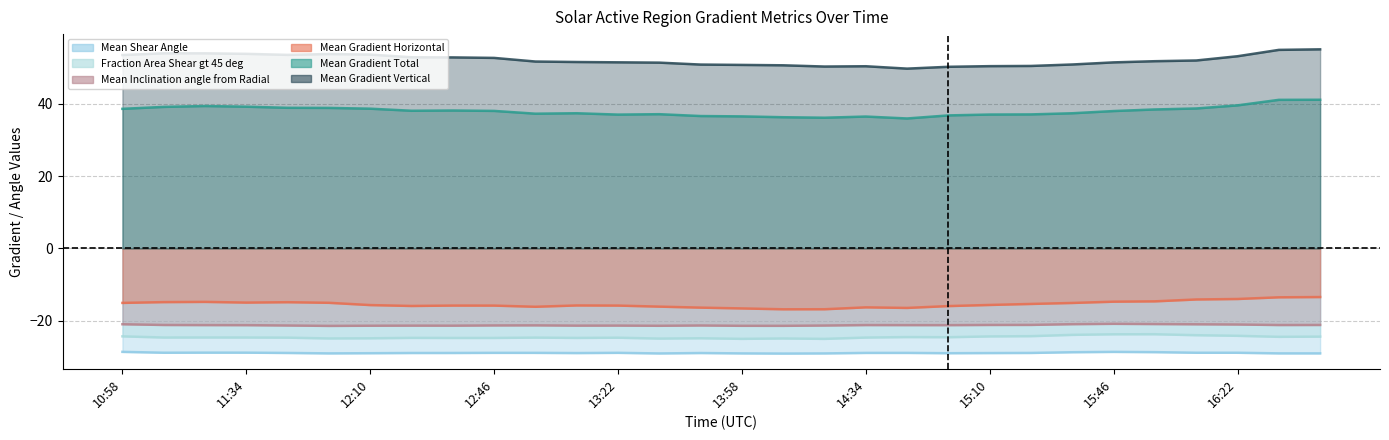

Reading left to right, transcribe all the data shown in this chart.

Mean Gradient Total: 10:58=38.6	11:10=39.2	11:22=39.4	11:34=39.2	11:46=38.9	11:58=38.9	12:10=38.7	12:22=38.1	12:34=38.2	12:46=38.1	12:58=37.3	13:10=37.4	13:22=37.0	13:34=37.1	13:46=36.6	13:58=36.5	14:10=36.3	14:22=36.2	14:34=36.5	14:46=36.0	14:58=36.8	15:10=37.0	15:22=37.1	15:34=37.4	15:46=38.0	15:58=38.5	16:10=38.7	16:22=39.6	16:34=41.1	16:46=41.1
Mean Gradient Horizontal: 10:58=-15.1	11:10=-14.9	11:22=-14.8	11:34=-15.0	11:46=-14.9	11:58=-15.0	12:10=-15.7	12:22=-15.9	12:34=-15.8	12:46=-15.8	12:58=-16.1	13:10=-15.8	13:22=-15.8	13:34=-16.1	13:46=-16.4	13:58=-16.6	14:10=-16.8	14:22=-16.8	14:34=-16.3	14:46=-16.5	14:58=-16.0	15:10=-15.6	15:22=-15.4	15:34=-15.1	15:46=-14.7	15:58=-14.6	16:10=-14.1	16:22=-14.0	16:34=-13.5	16:46=-13.5
Mean Gradient Vertical: 10:58=53.5	11:10=54.0	11:22=54.0	11:34=53.8	11:46=53.6	11:58=53.8	12:10=53.6	12:22=52.9	12:34=52.9	12:46=52.7	12:58=51.7	13:10=51.6	13:22=51.5	13:34=51.4	13:46=50.9	13:58=50.8	14:10=50.7	14:22=50.3	14:34=50.4	14:46=49.8	14:58=50.3	15:10=50.4	15:22=50.5	15:34=50.9	15:46=51.5	15:58=51.8	16:10=52.0	16:22=53.2	16:34=54.9	16:46=55.1
Mean Shear Angle: 10:58=-28.6	11:10=-28.9	11:22=-28.8	11:34=-28.8	11:46=-28.9	11:58=-29.0	12:10=-29.0	12:22=-28.9	12:34=-28.9	12:46=-28.9	12:58=-28.9	13:10=-29.0	13:22=-28.9	13:34=-29.1	13:46=-28.9	13:58=-29.1	14:10=-29.1	14:22=-29.1	14:34=-28.9	14:46=-28.9	14:58=-29.0	15:10=-29.0	15:22=-28.9	15:34=-28.7	15:46=-28.6	15:58=-28.7	16:10=-28.9	16:22=-28.9	16:34=-29.0	16:46=-29.0
Fraction Area Shear gt 45 deg: 10:58=-24.3	11:10=-24.7	11:22=-24.6	11:34=-24.7	11:46=-24.7	11:58=-24.9	12:10=-24.9	12:22=-24.8	12:34=-24.8	12:46=-24.8	12:58=-24.7	13:10=-24.8	13:22=-24.7	13:34=-25.0	13:46=-24.9	13:58=-25.0	14:10=-24.9	14:22=-25.0	14:34=-24.7	14:46=-24.5	14:58=-24.6	15:10=-24.4	15:22=-24.3	15:34=-23.9	15:46=-23.8	15:58=-23.7	16:10=-24.0	16:22=-24.2	16:34=-24.5	16:46=-24.4
Mean Inclination angle from Radial: 10:58=-21.0	11:10=-21.2	11:22=-21.2	11:34=-21.2	11:46=-21.3	11:58=-21.4	12:10=-21.4	12:22=-21.4	12:34=-21.4	12:46=-21.3	12:58=-21.3	13:10=-21.4	13:22=-21.4	13:34=-21.4	13:46=-21.3	13:58=-21.4	14:10=-21.4	14:22=-21.3	14:34=-21.2	14:46=-21.2	14:58=-21.2	15:10=-21.2	15:22=-21.2	15:34=-21.0	15:46=-20.9	15:58=-20.9	16:10=-21.0	16:22=-21.1	16:34=-21.2	16:46=-21.2